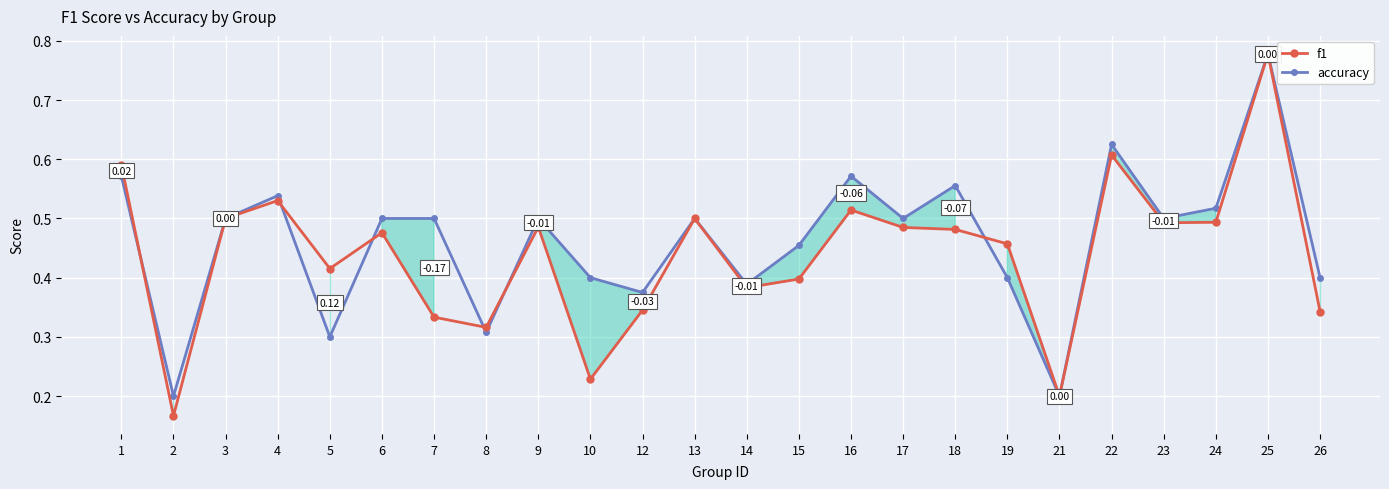

The f1 series shows 0.5 at 13. True or false?

True